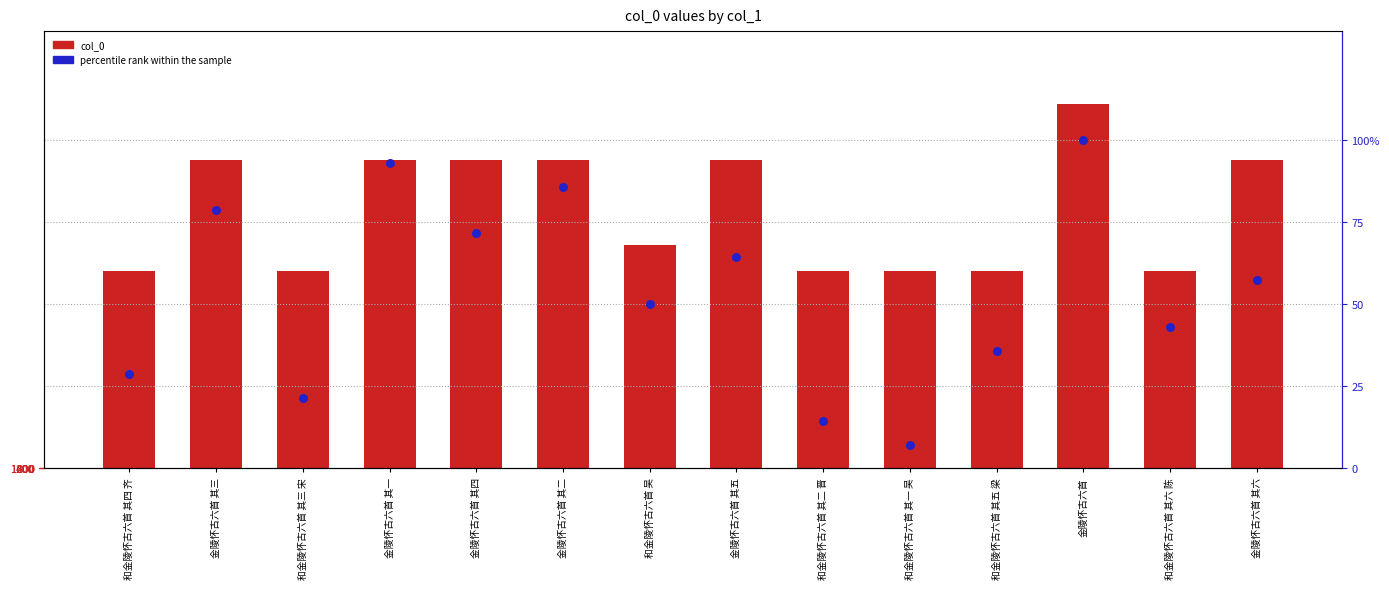

Which series reaches the minimum Y coordinate?

percentile rank within the sample